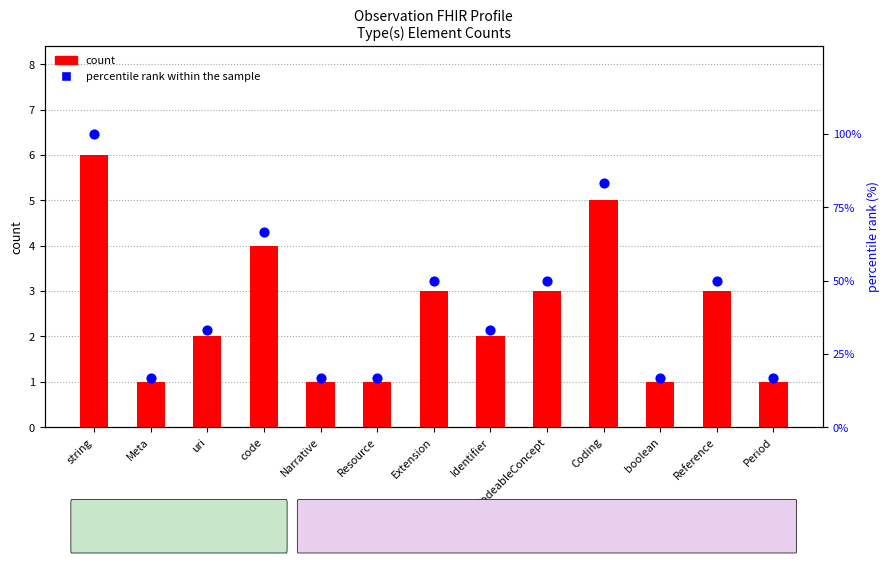

What is the total value across all series at Identifier?

35.3